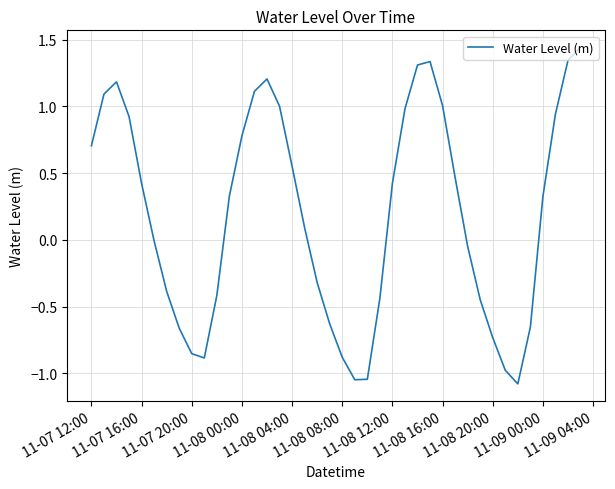

What is the average value?

0.2